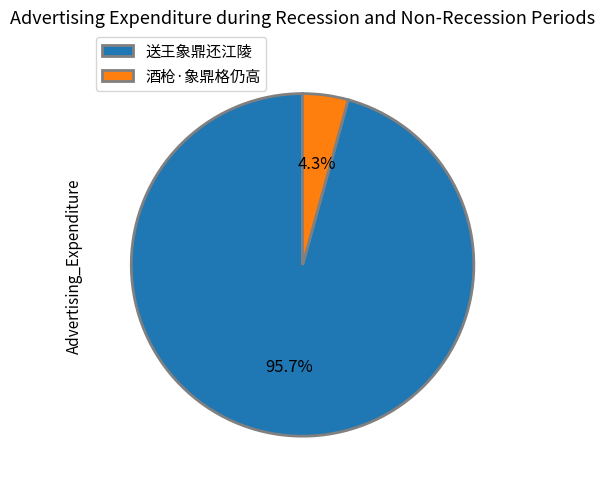

To the nearest percent, what portion does 送王象鼎还江陵 represent?

96%